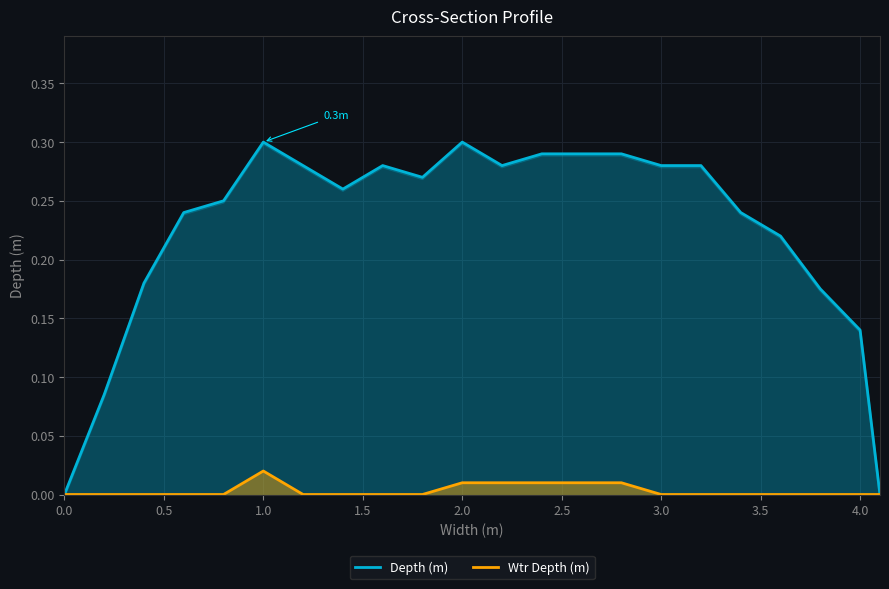

What are all the series names shown in the legend?

Depth (m), Wtr Depth (m)